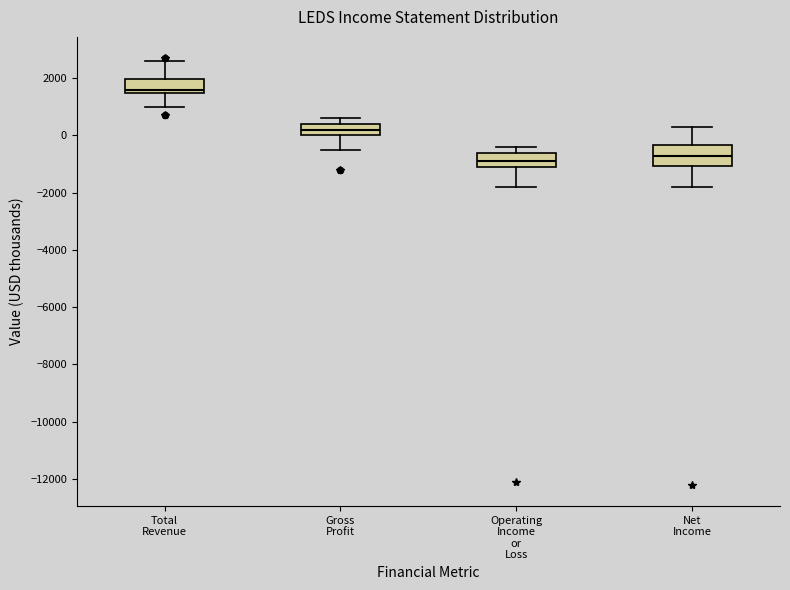

Reading left to right, transcribe this box plot: for each box, give where its median line is, the range the box spans, and where its two whiskers end, as read against the y-axis. The values are not printed on the chart, so give them approximately, as read against the axis.

Total Revenue: median 1600 (just above the box's lower edge), box 1600 to 2000, whiskers 1000 to 2600
Gross Profit: median 200, box 0 to 400, whiskers -400 to 600
Operating Income or Loss: median -800, box -1000 to -600, whiskers -1800 to -400
Net Income: median -600, box -1000 to -400, whiskers -1800 to 400